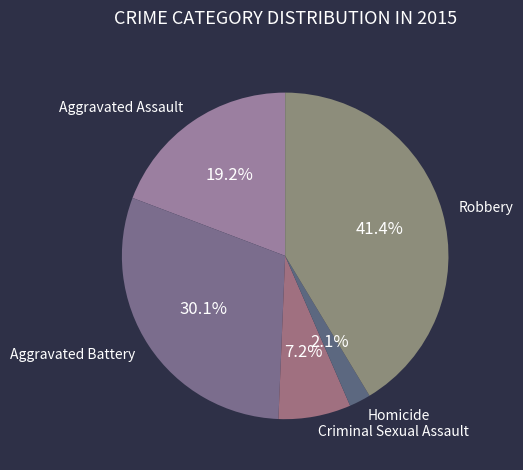

Does Robbery account for over 50% of the chart?

No